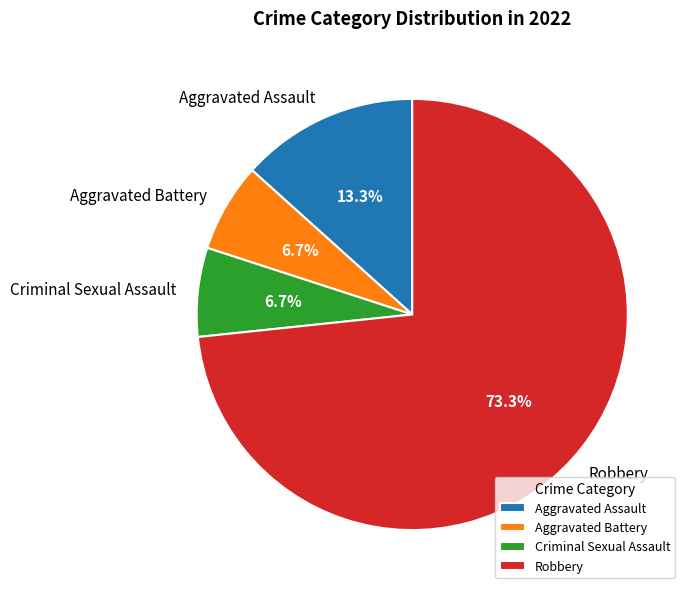

To the nearest percent, what is the combined percentage of Robbery and Aggravated Battery?

80%